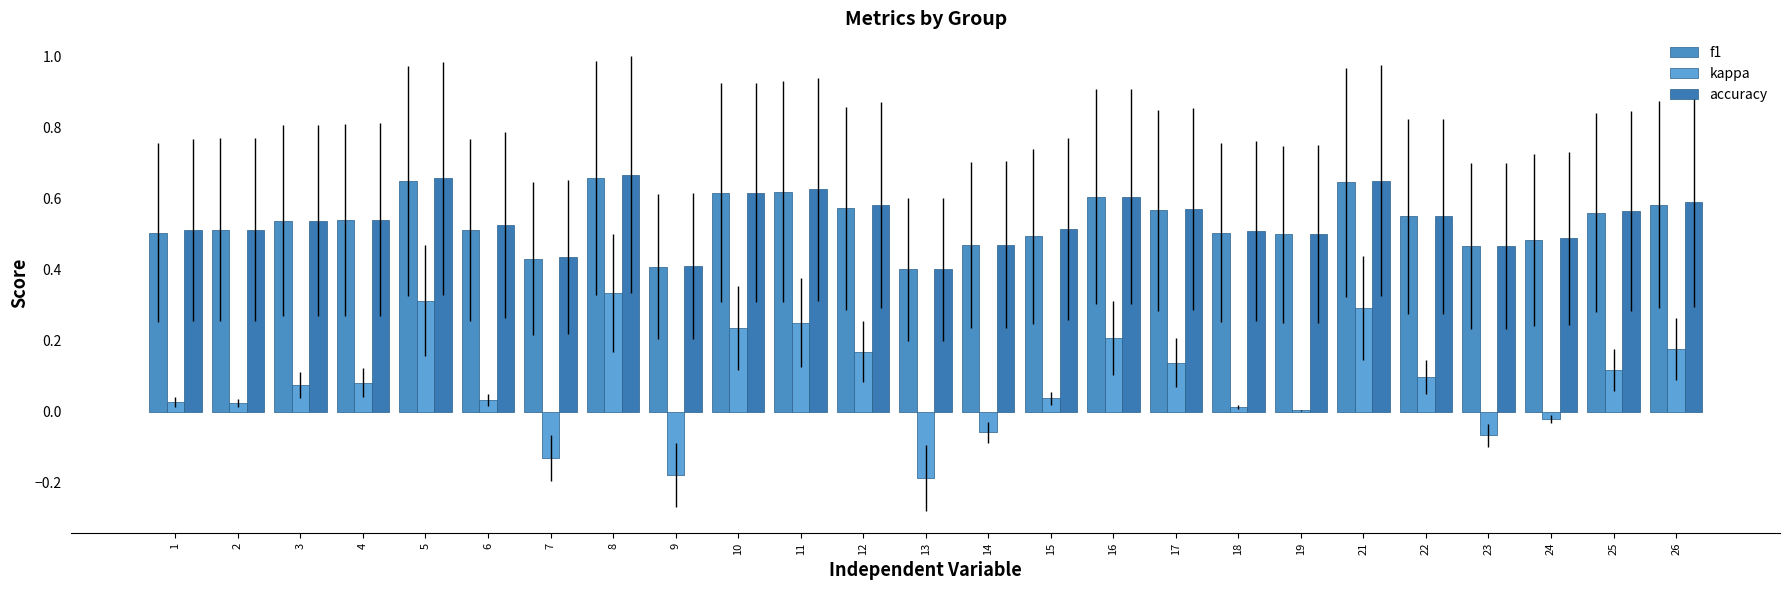

What are all the series names shown in the legend?

f1, kappa, accuracy